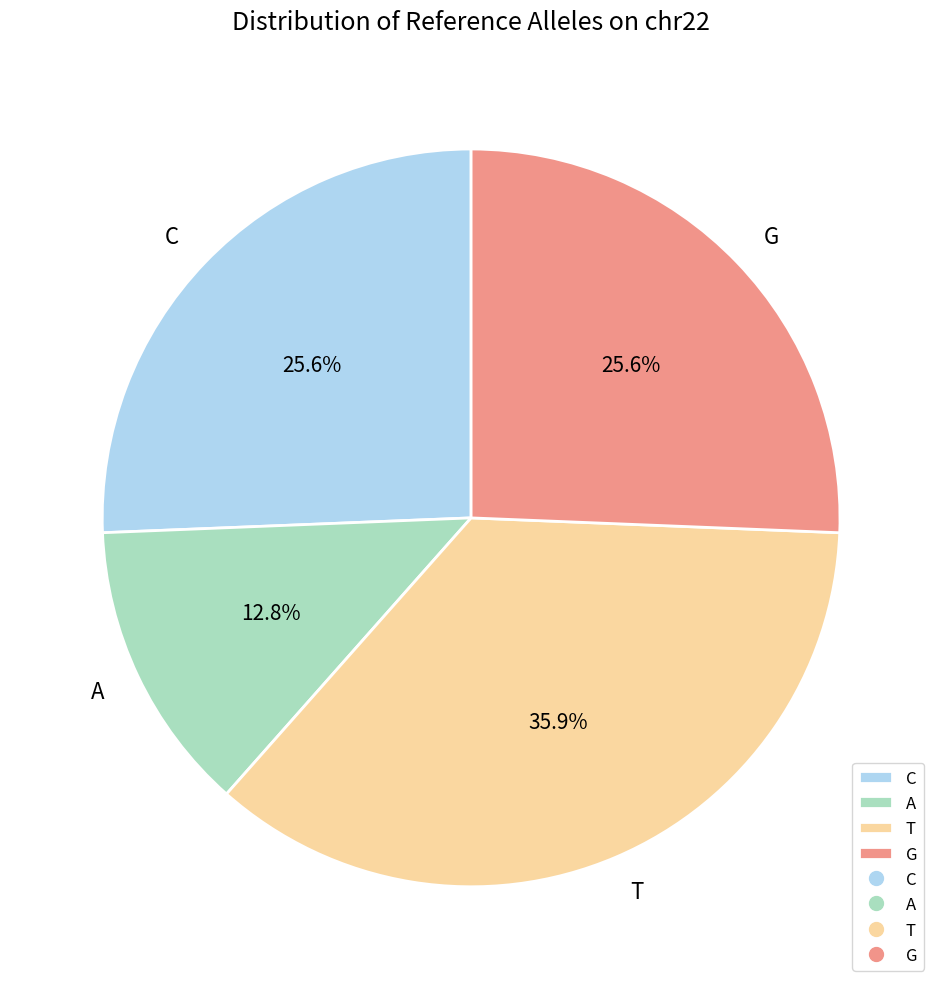

To the nearest percent, what is the average slice percentage?

25%